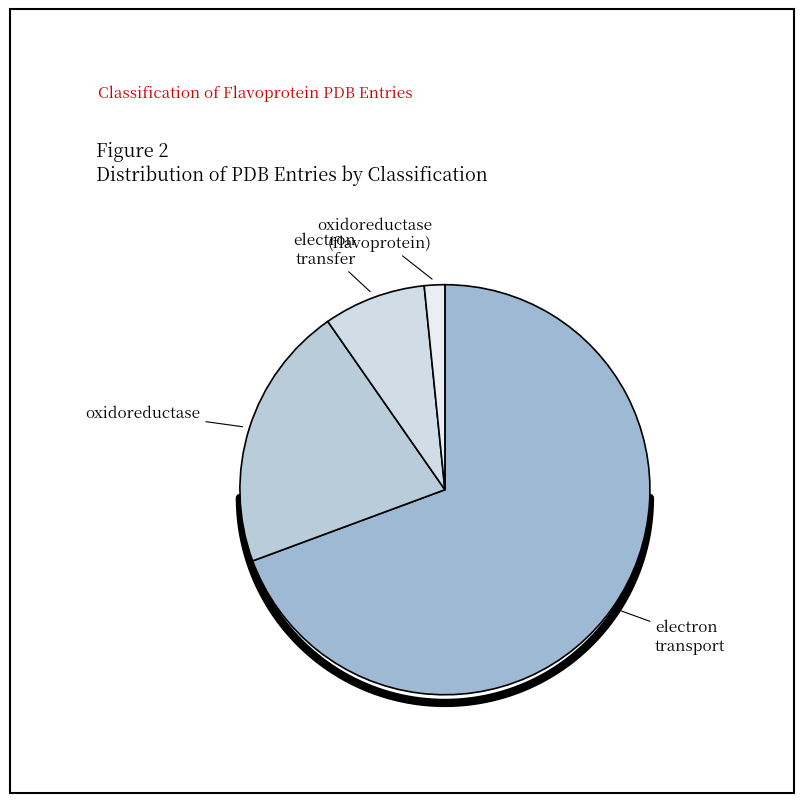

Does oxidoreductase(flavoprotein) represent more than half of the total?

No